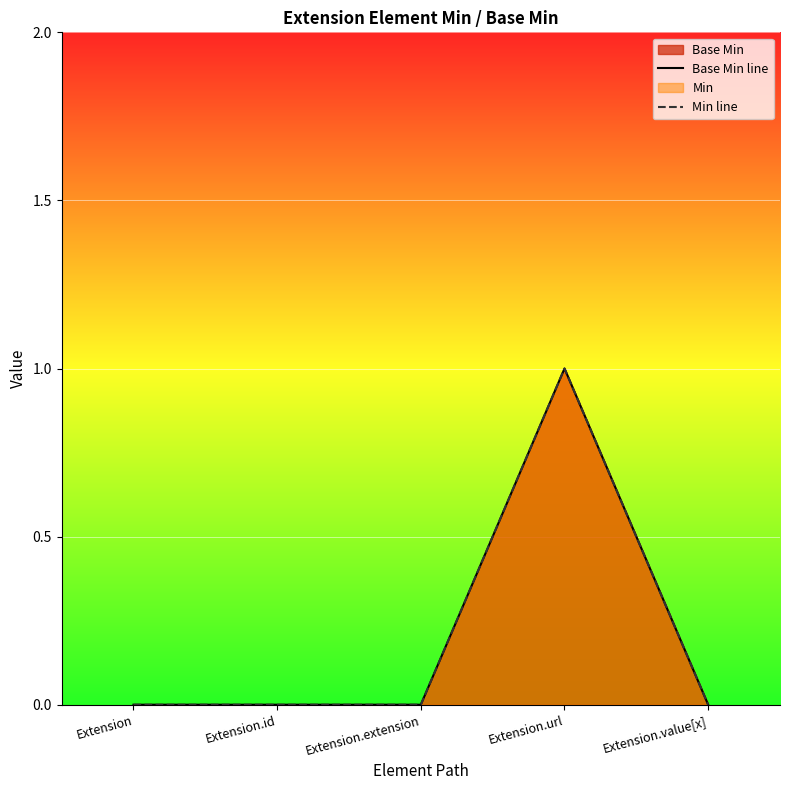

The value of Base Min line at Extension is 0. True or false?

False